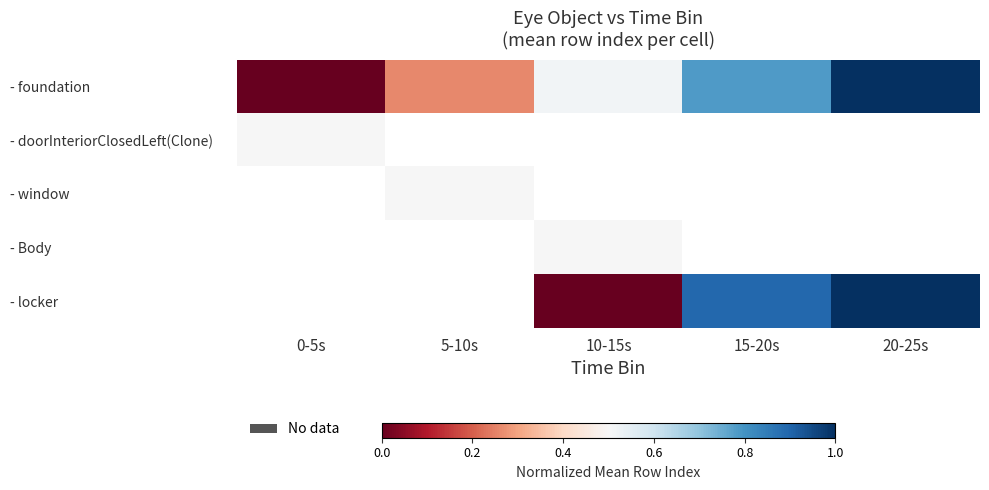

What is the difference between the maximum and minimum values in the - foundation series?

1.0